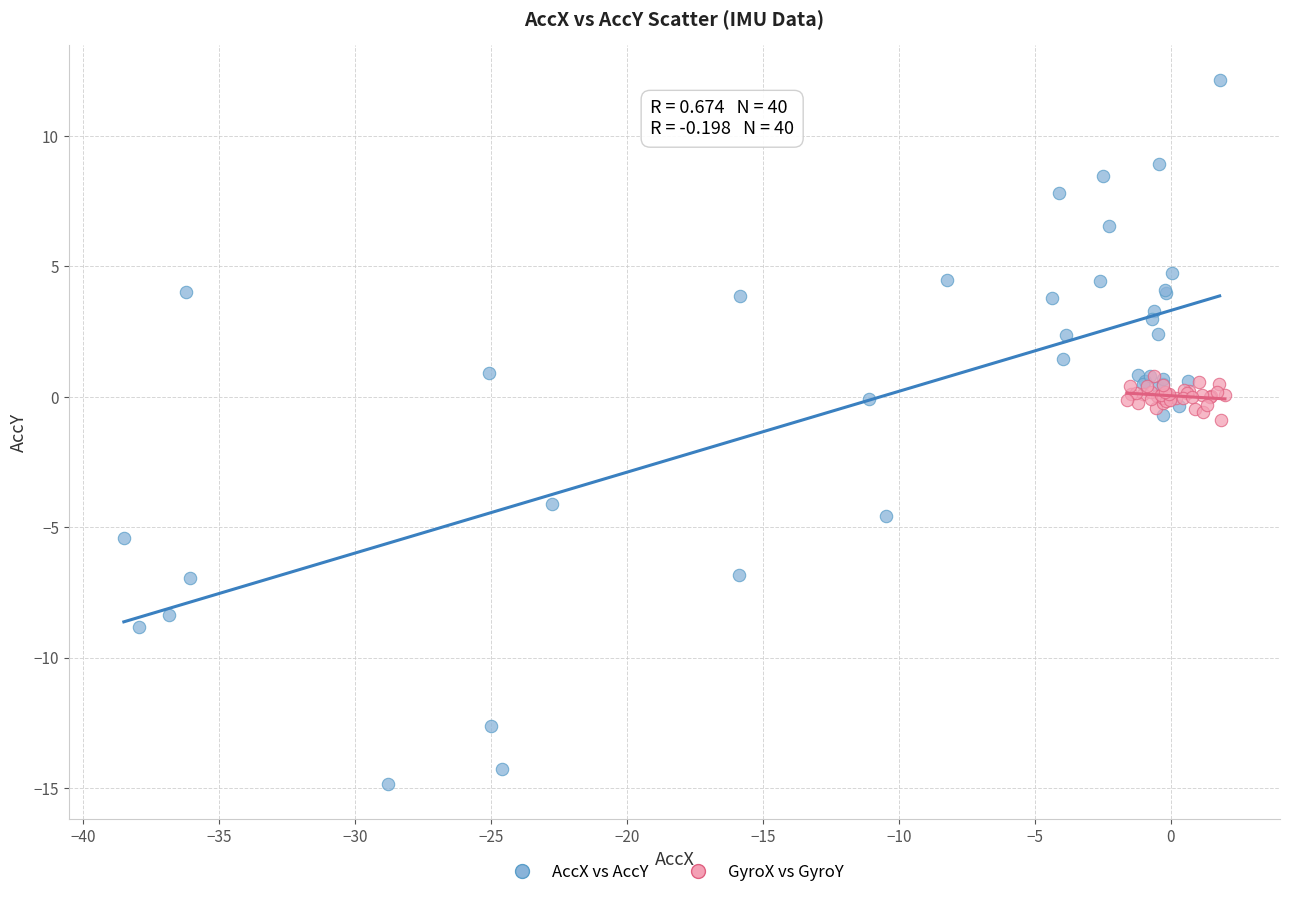

Which series reaches the minimum Y coordinate?

AccX vs AccY